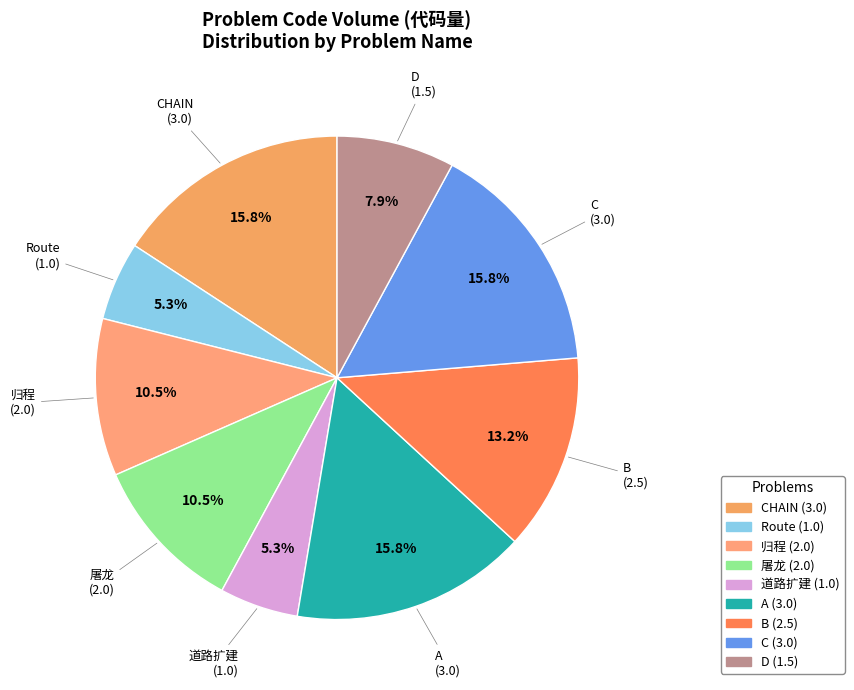

How many slices are in this pie chart?

9